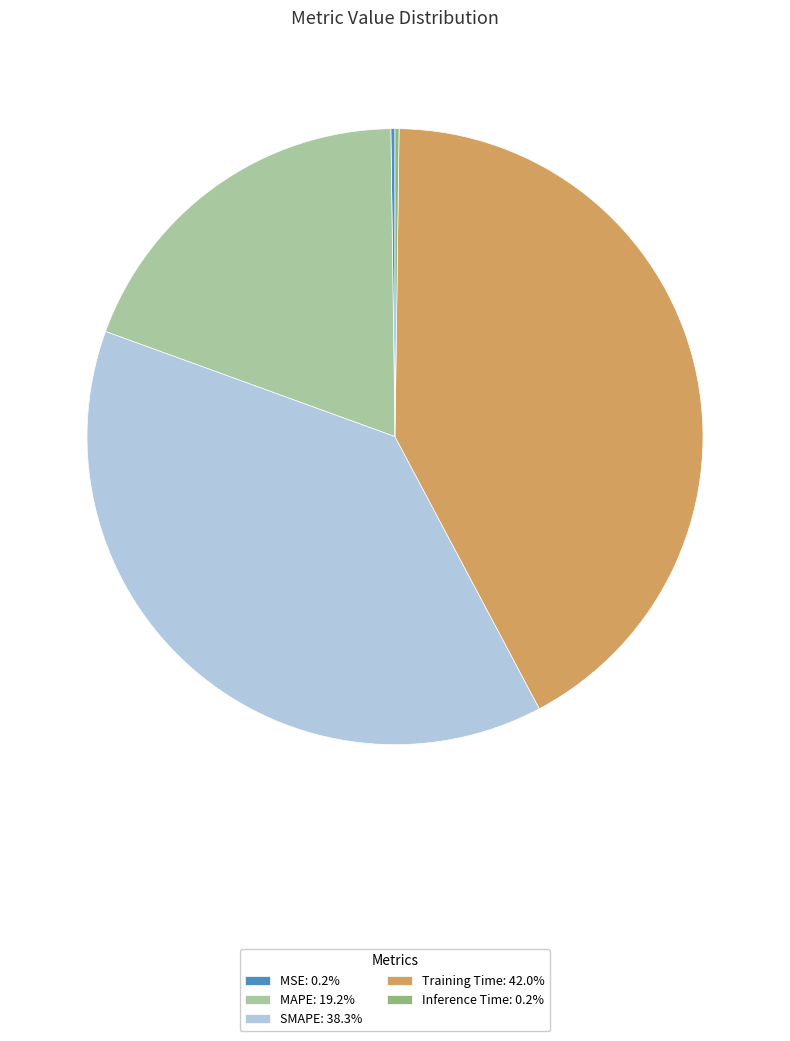

Does Training Time: 42.0% account for over 50% of the chart?

No